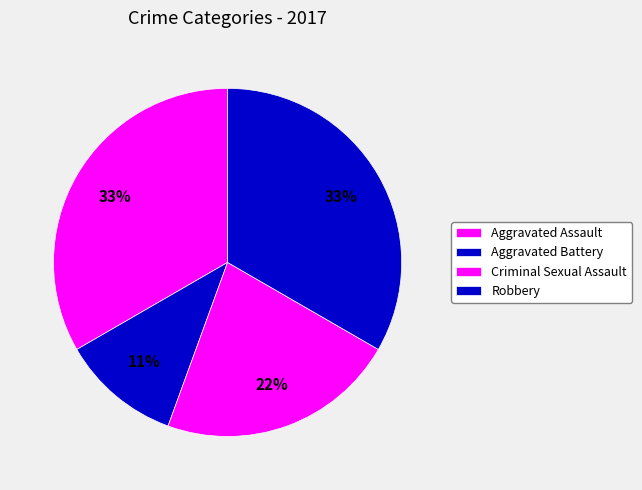

Is there a majority slice in this chart?

No